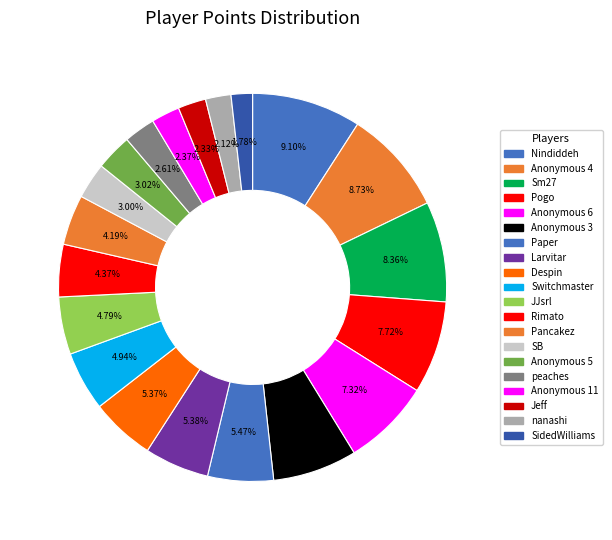

To the nearest percent, what is the difference between the Anonymous 6 and Larvitar slice percentages?

2%